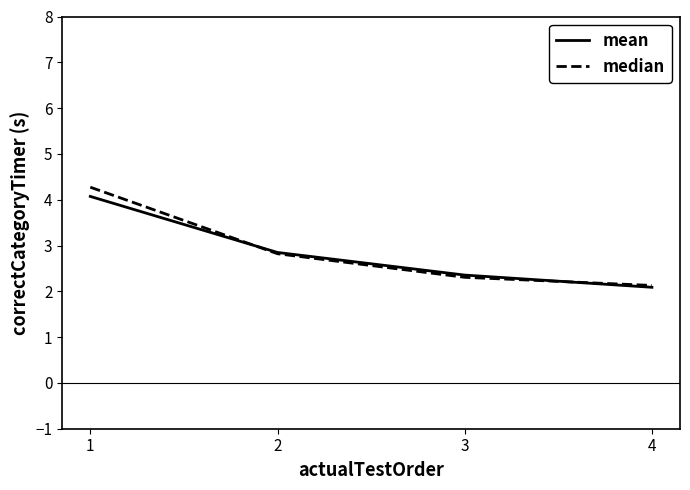

List the labels in order of mean value, smallest first.

4, 3, 2, 1